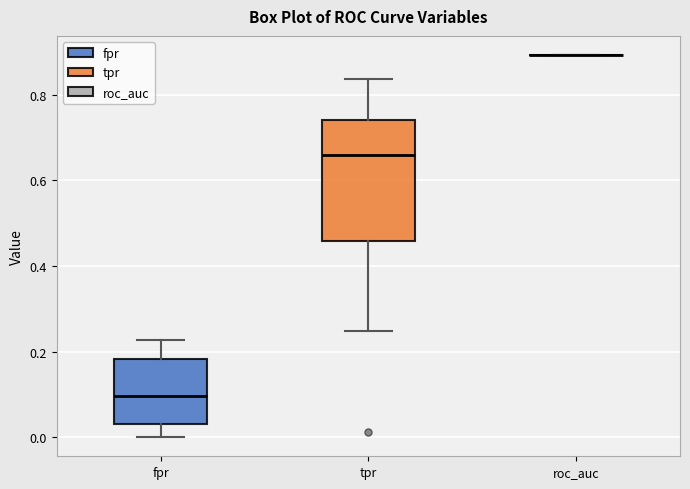

Which box is the tallest, from its lower edge to its upper edge?

tpr